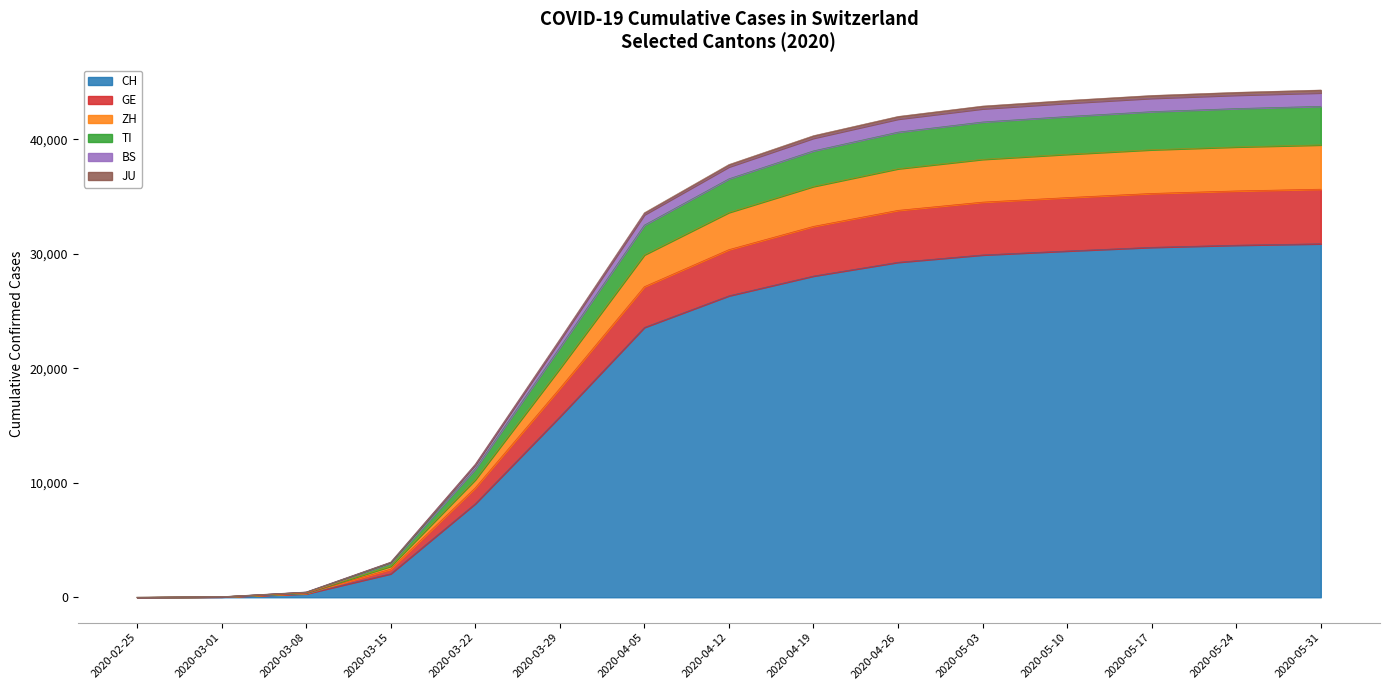

How many data points does each series have?

15